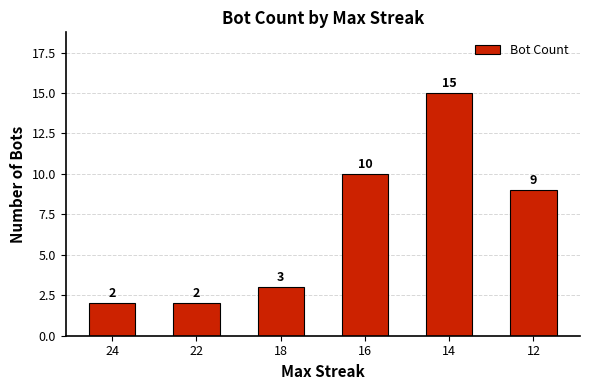

How many bars are there in total?

6